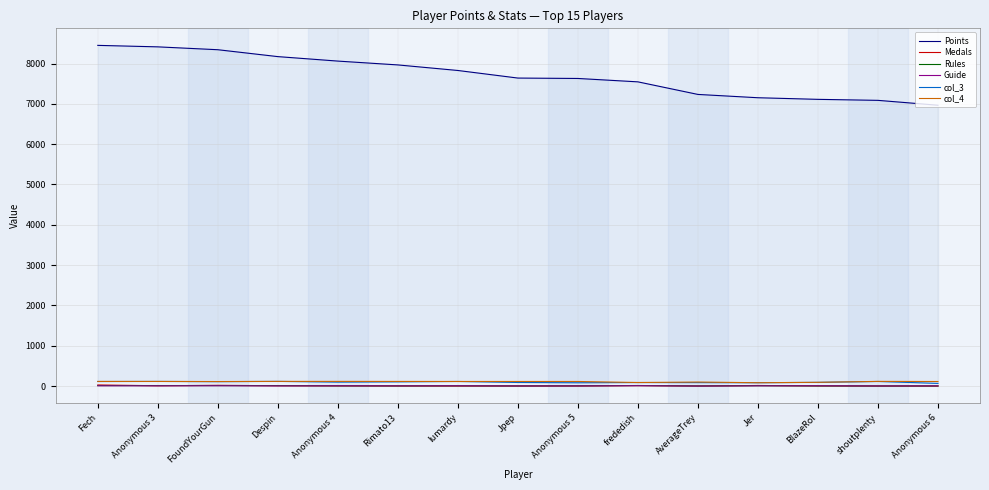

Is the value of Points at BlazeRol greater than the value of Medals at Anonymous 3?

Yes